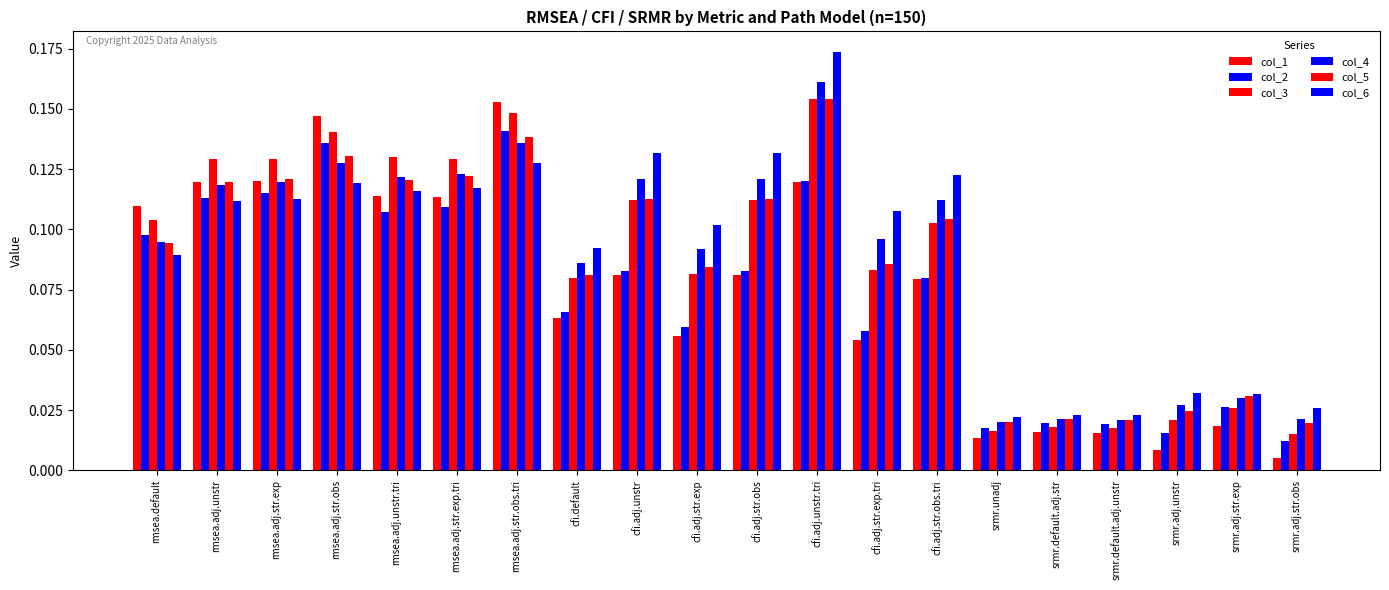

What is the difference between the maximum and second lowest values in the col_3 series?

0.1